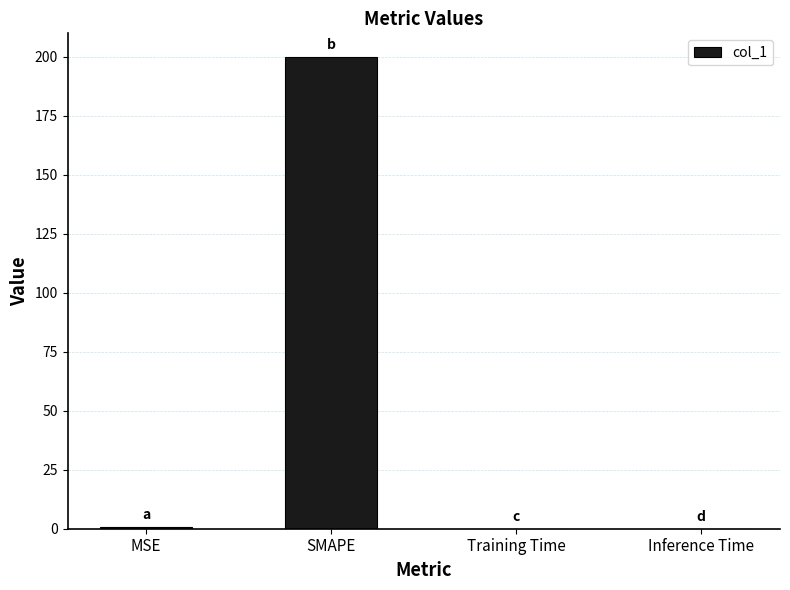

At which category does the chart reach its peak across all series?

SMAPE